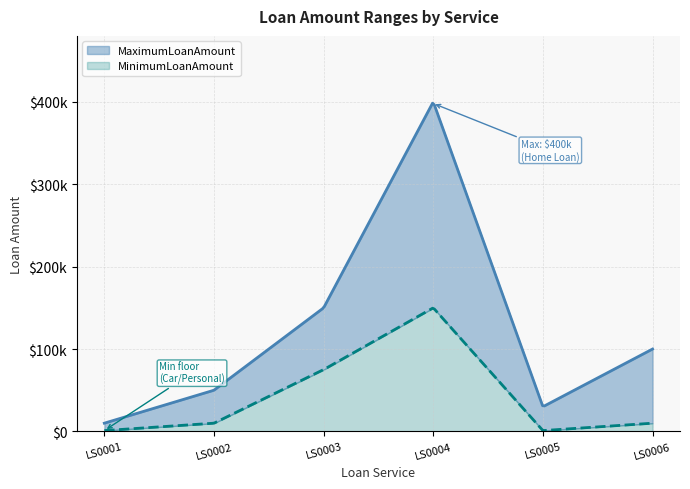

Which category has the highest value across all series?

LS0004